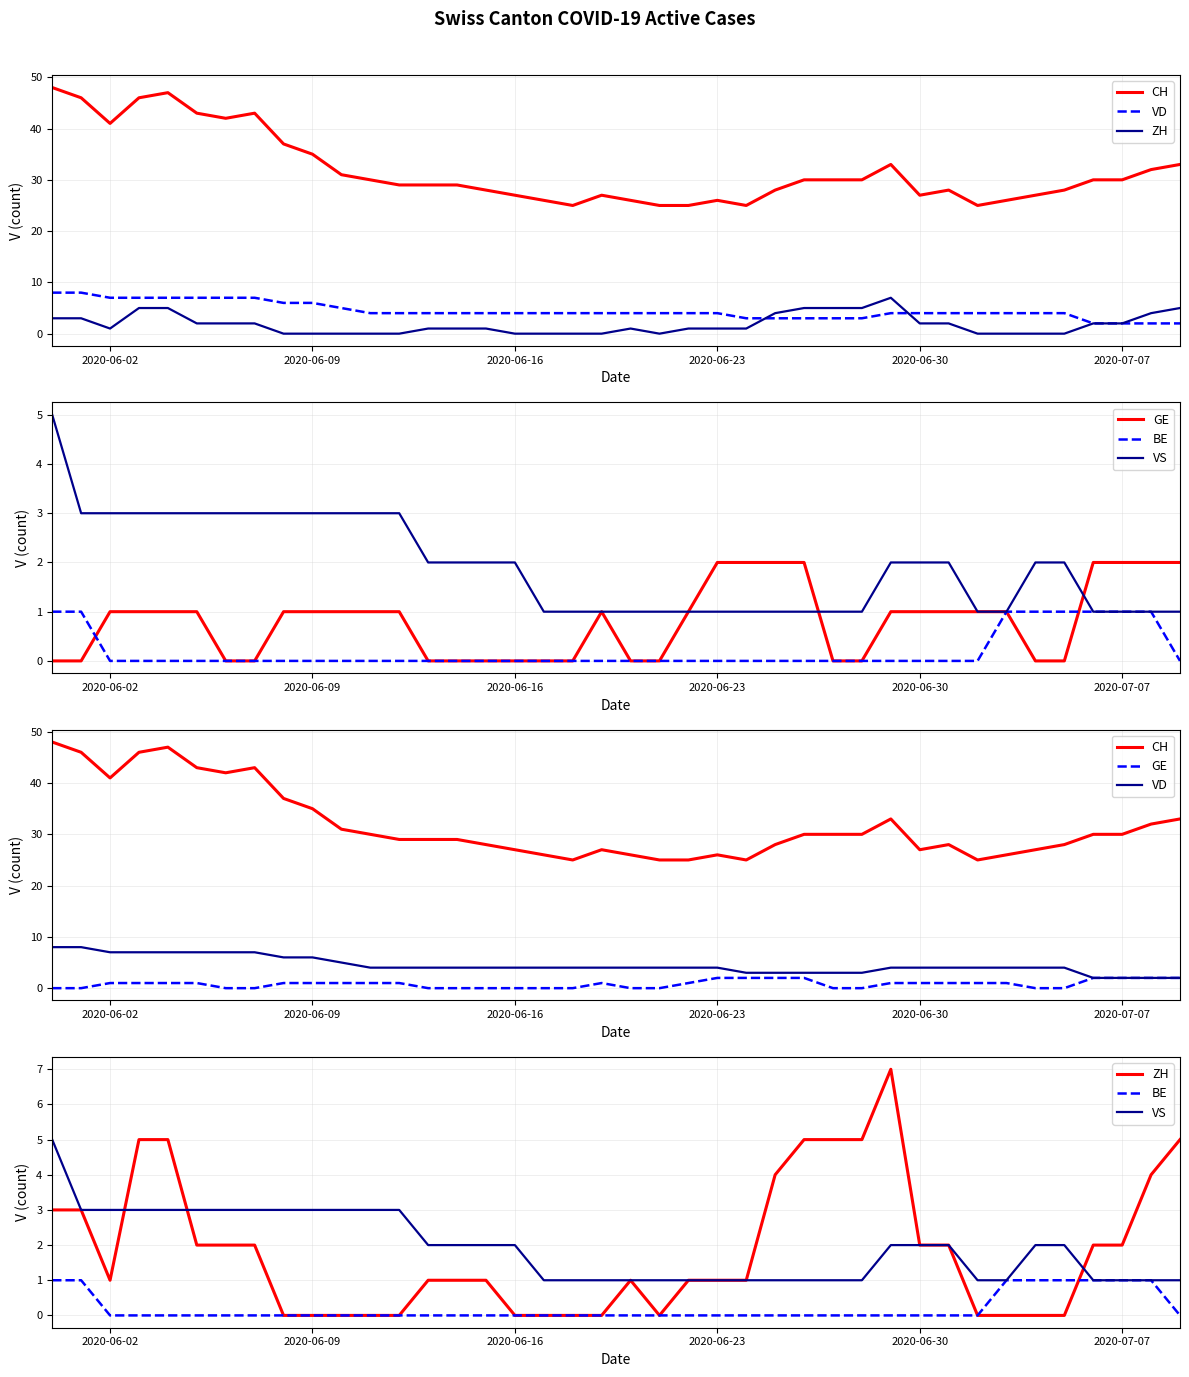

True or false: CH and VS cross at least once.

False